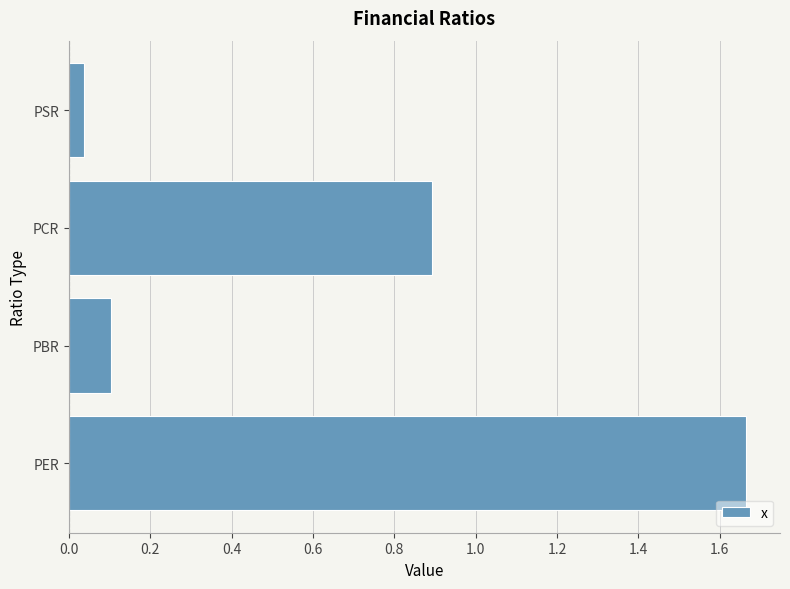

True or false: the data shows 0.1 at PBR.

True